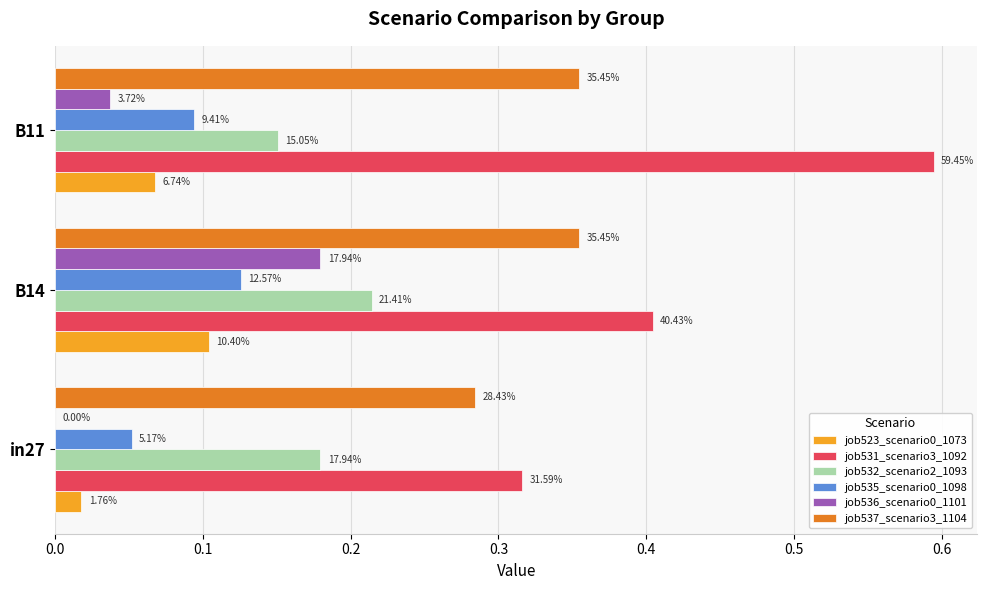

Rank the series by their maximum value, from highest to lowest.

job531_scenario3_1092, job537_scenario3_1104, job532_scenario2_1093, job536_scenario0_1101, job535_scenario0_1098, job523_scenario0_1073